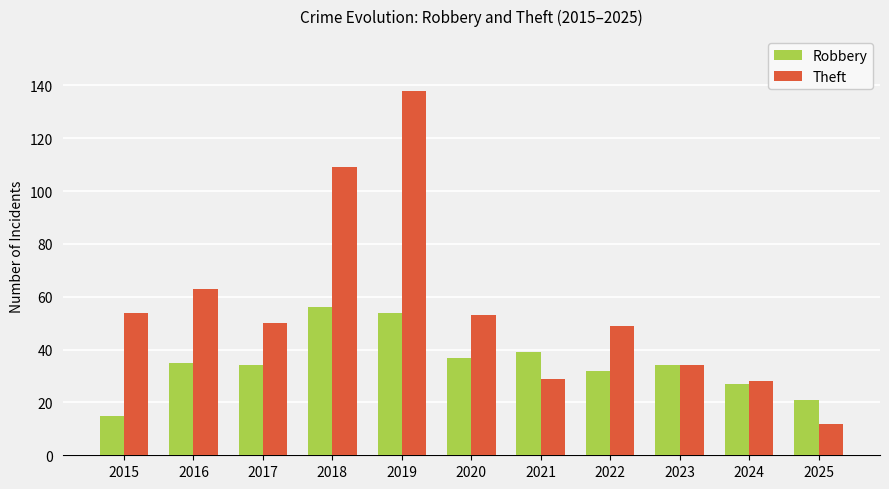

Reading right to left, extract all data points from this chart.

Robbery: 2025=21	2024=27	2023=34	2022=32	2021=39	2020=37	2019=54	2018=56	2017=34	2016=35	2015=15
Theft: 2025=12	2024=28	2023=34	2022=49	2021=29	2020=53	2019=138	2018=109	2017=50	2016=63	2015=54